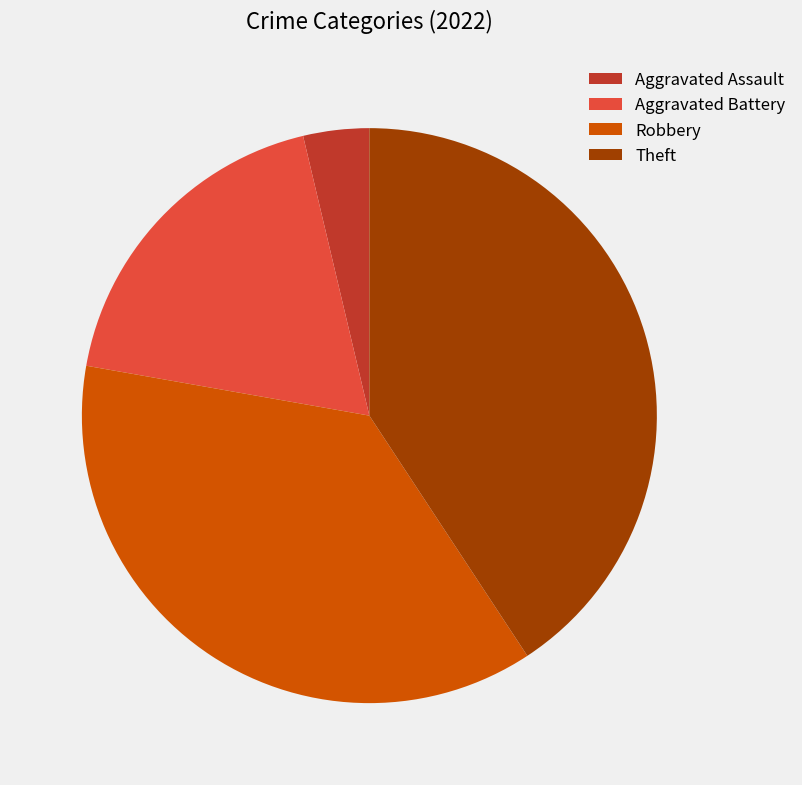

Which has a higher value, Aggravated Battery or Theft?

Theft